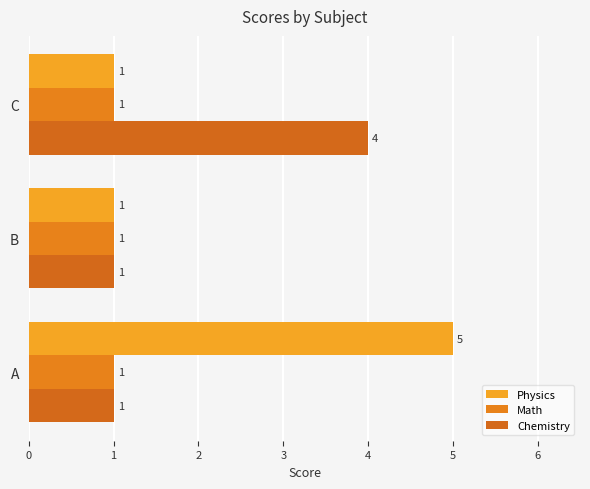

How many series are shown in this chart?

3